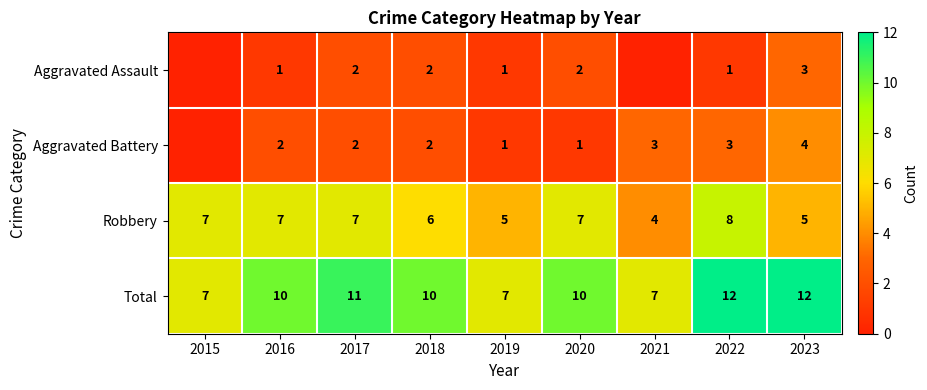

What is the spread (max minus min) of values at 2019?

6